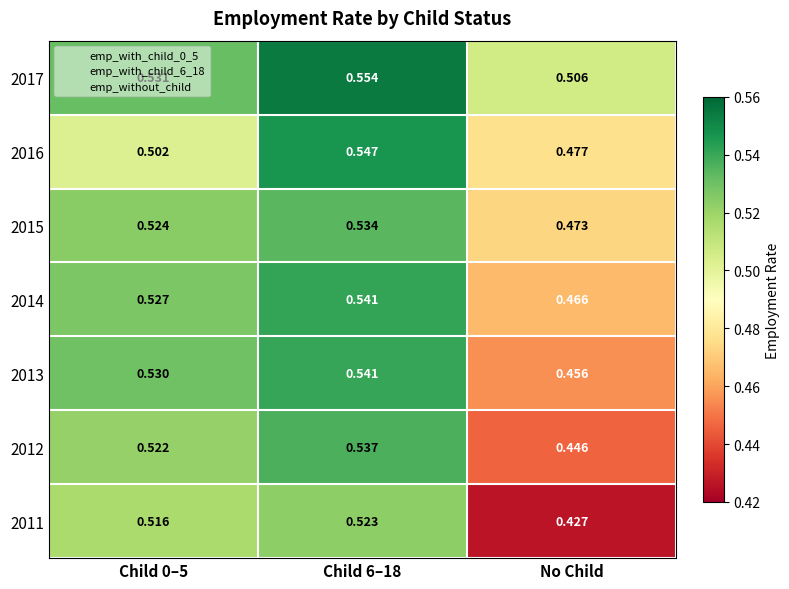

Which label corresponds to the smallest value in the chart?

No Child